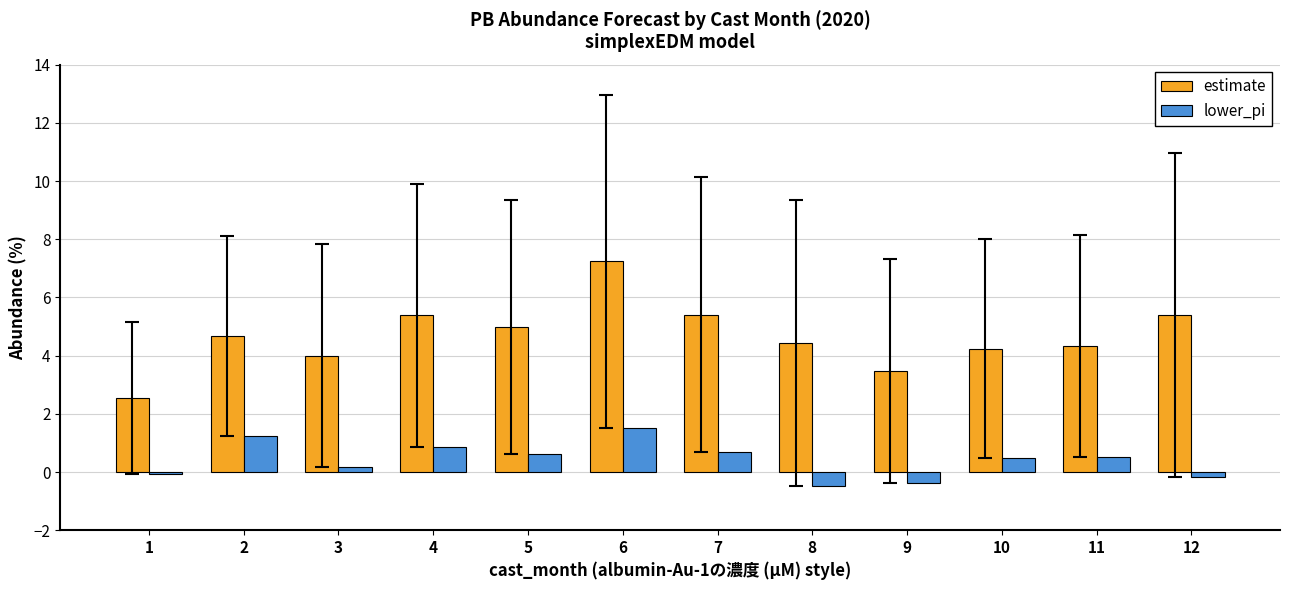

What is the difference between the lower_pi values at 2 and 10?

0.8